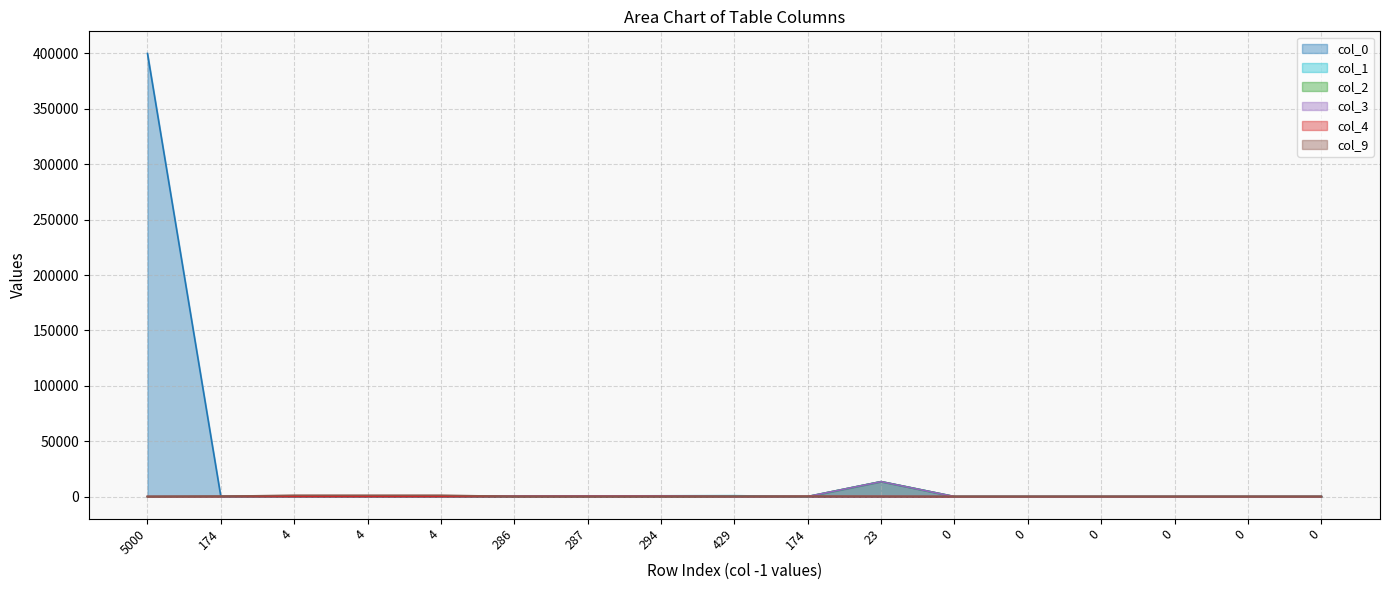

What value does the col_9 series have at 294?

150